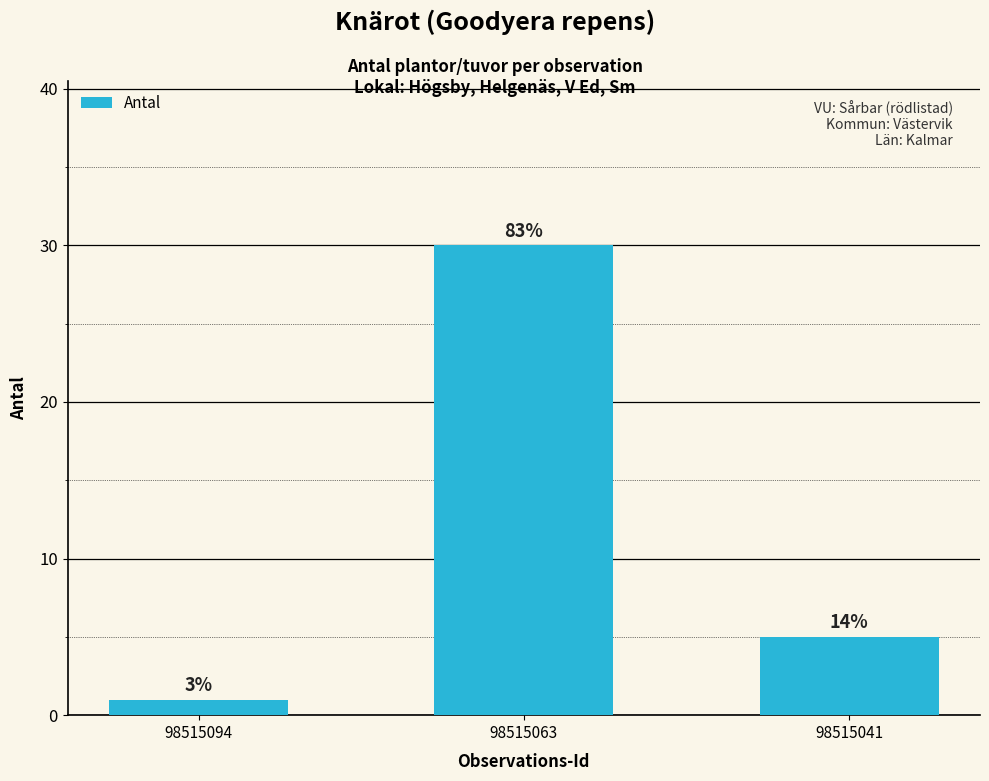

What is the average value?

12